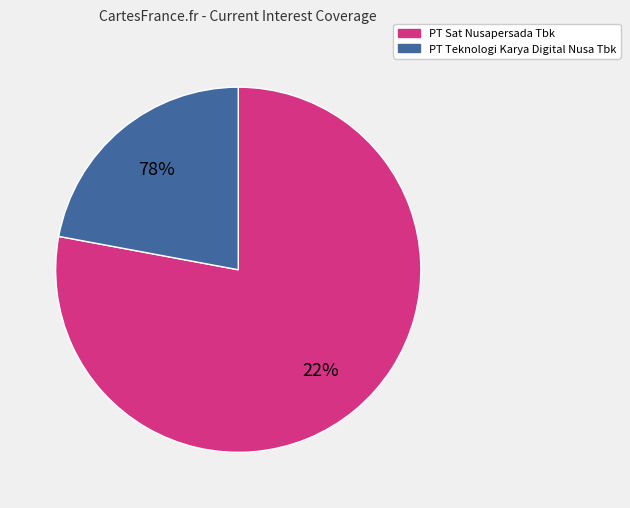

To the nearest percent, what is the average slice percentage?

50%